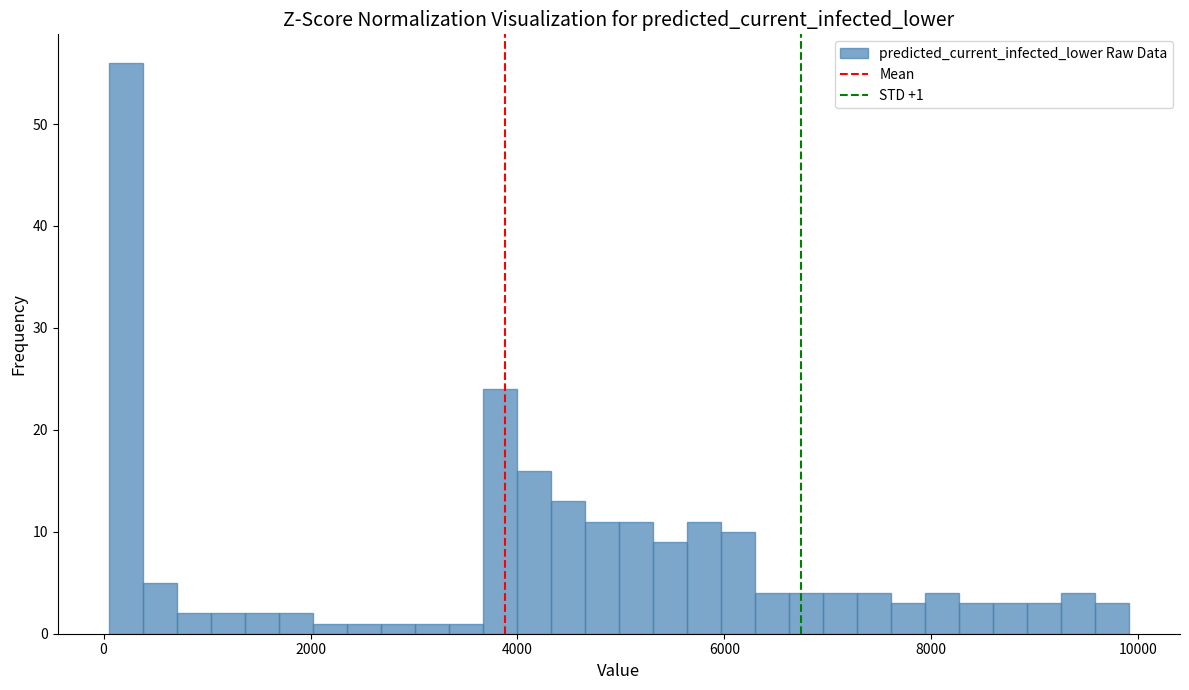

Around what value on the x-axis is the tallest bar? Give the approximate position of its centre, as read against the axis.

200